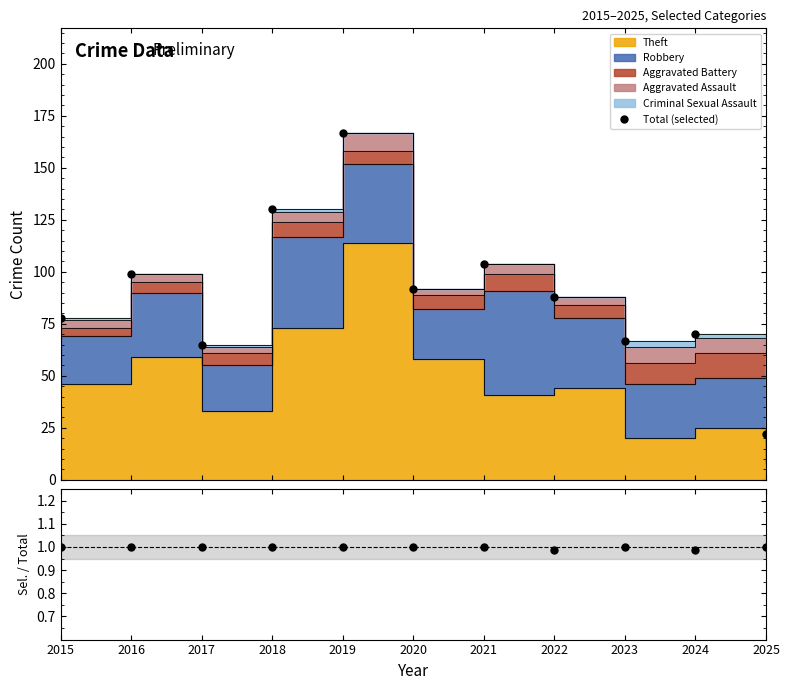

Where is Selected / Total nearest to the value 0?

2024